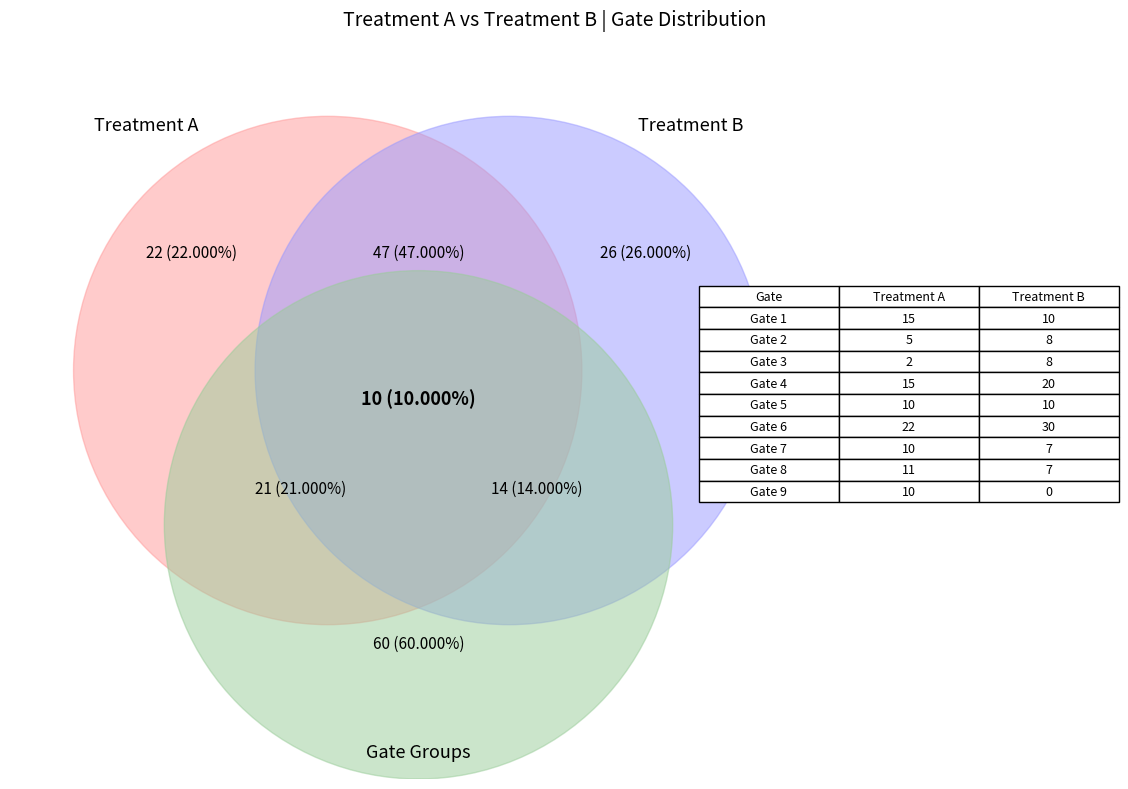

To the nearest percent, what percentage of the pie is Gate 3?

2%